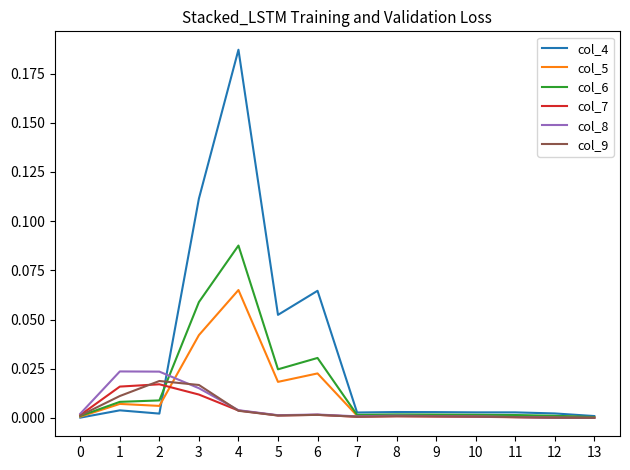

The col_5 series shows 0.0 at 8. True or false?

True